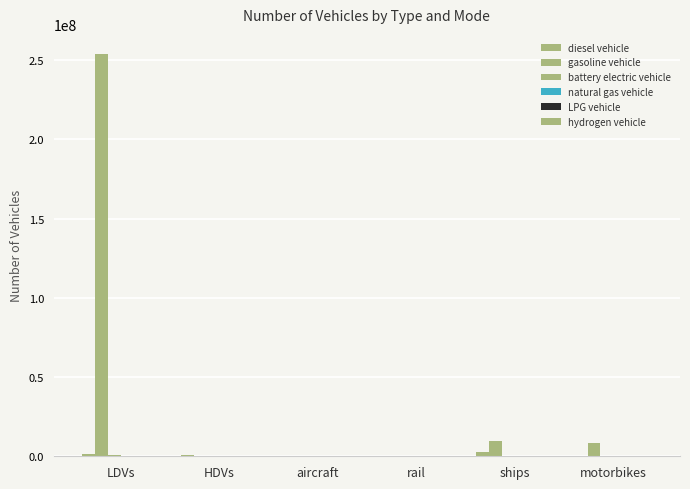

What position from the right is ships?

2